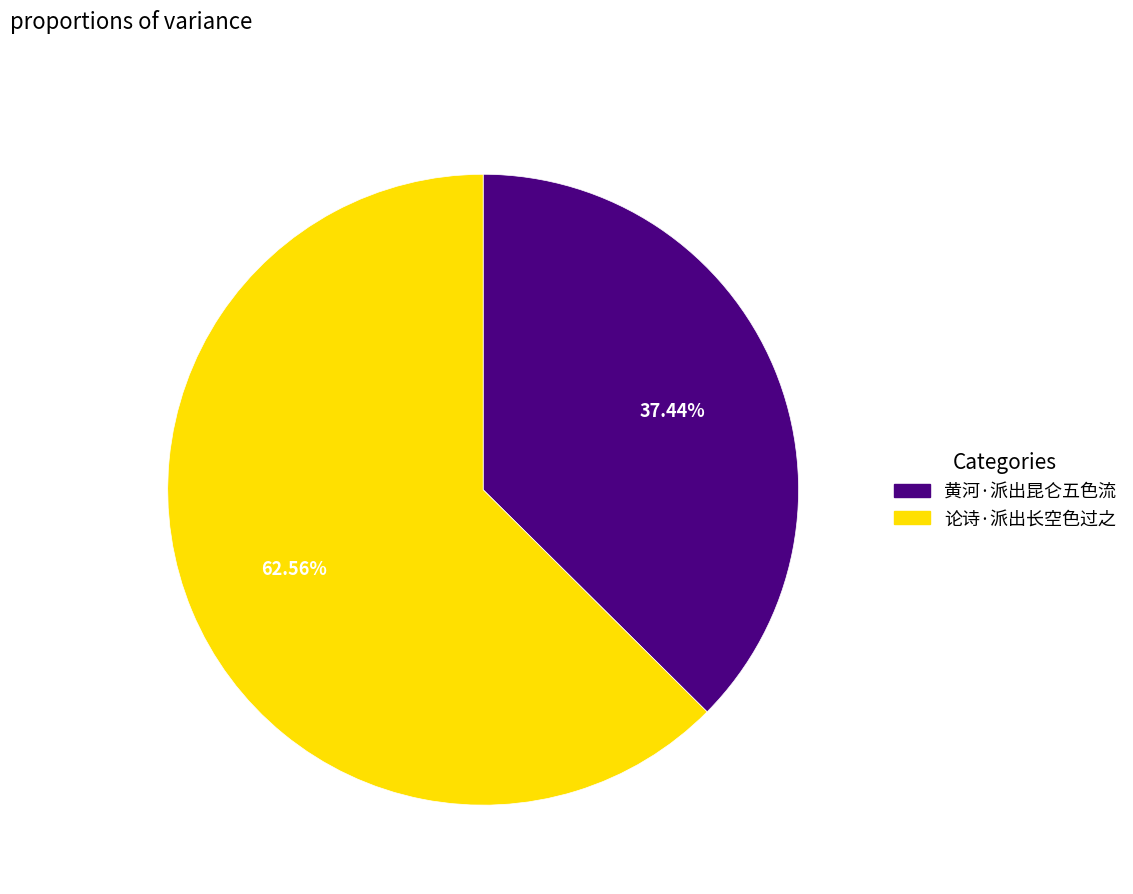

Between 黄河·派出昆仑五色流 and 论诗·派出长空色过之, which is larger?

论诗·派出长空色过之